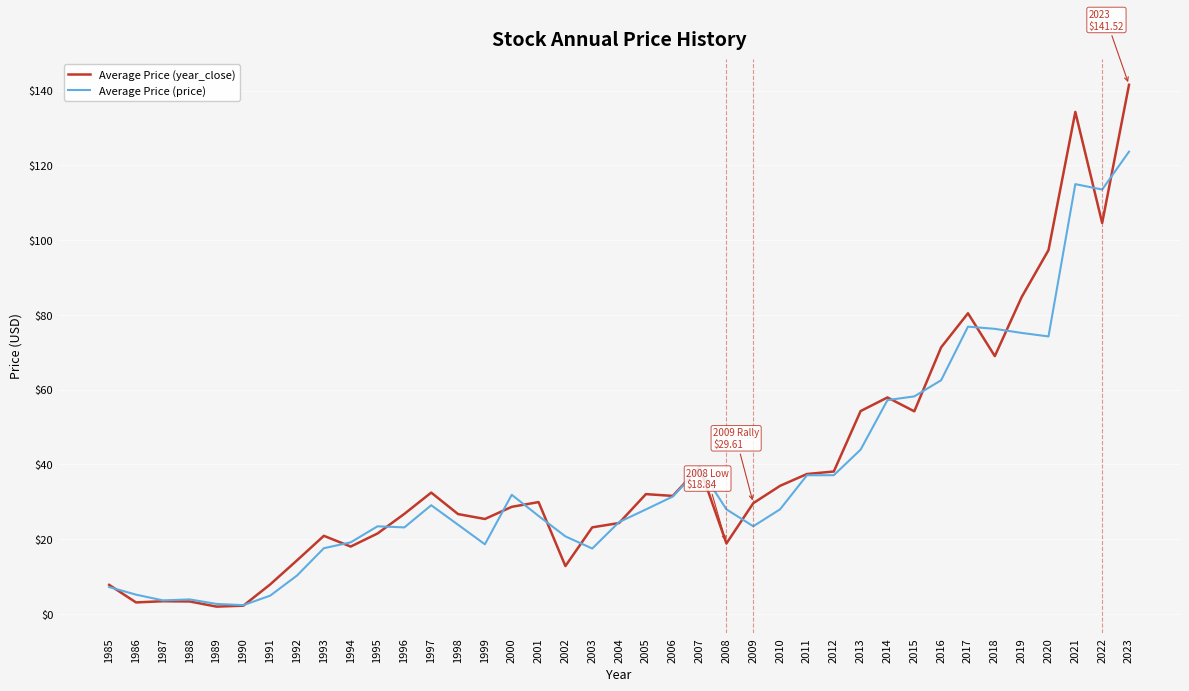

How many lines are shown in the chart?

2